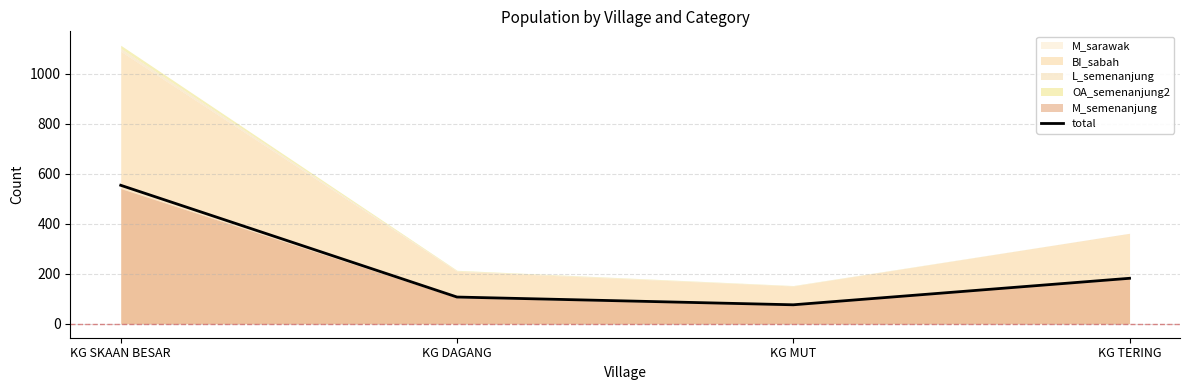

What is the ratio of the value at KG MUT to the value at KG SKAAN BESAR?

0.1